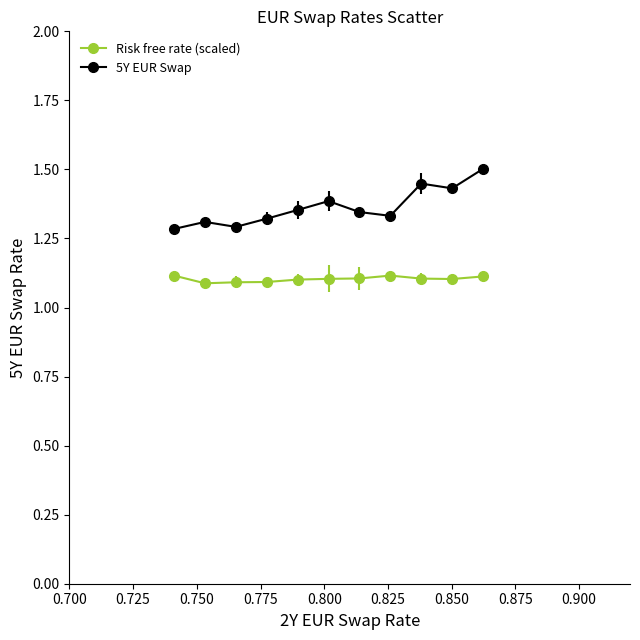

Rank the series by their maximum value, from highest to lowest.

5Y EUR Swap, Risk free rate (scaled)